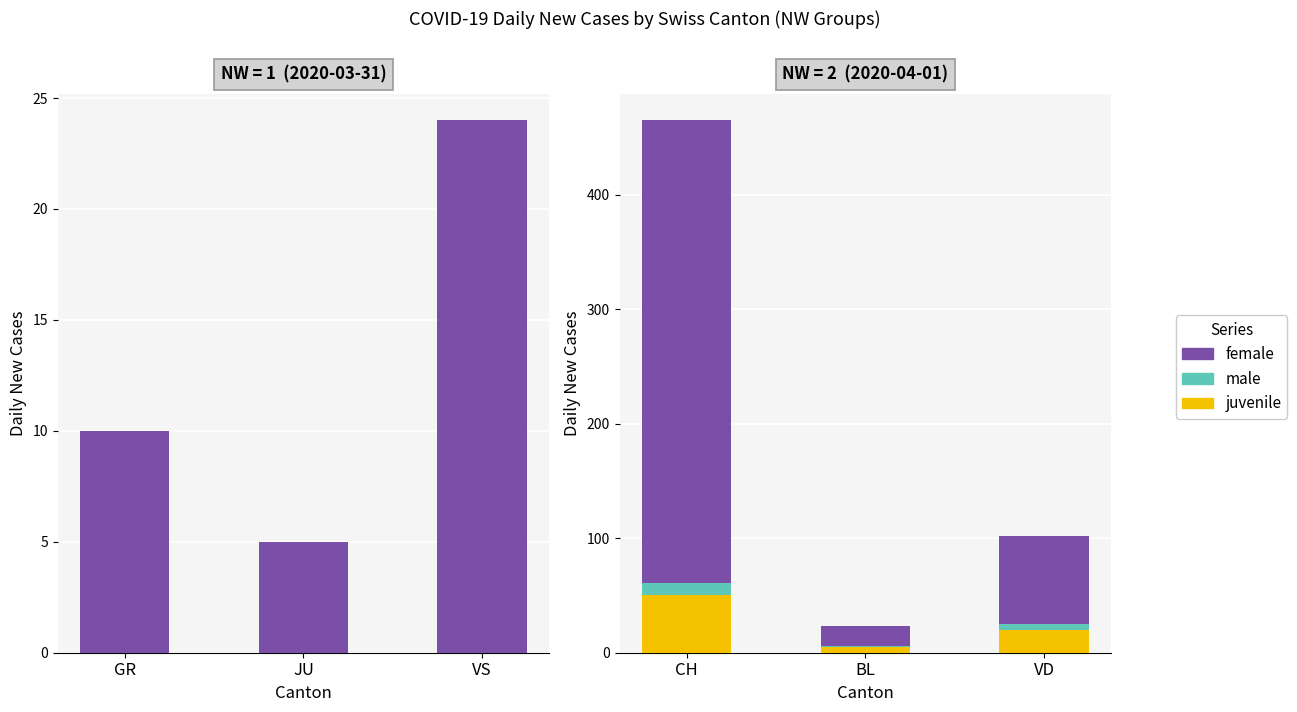

How many groups of bars are there?

3